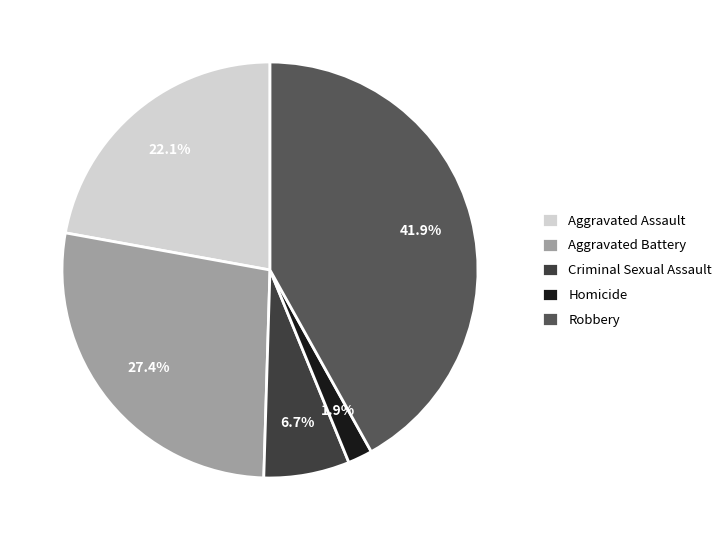

Which category has the biggest portion of the pie?

Robbery